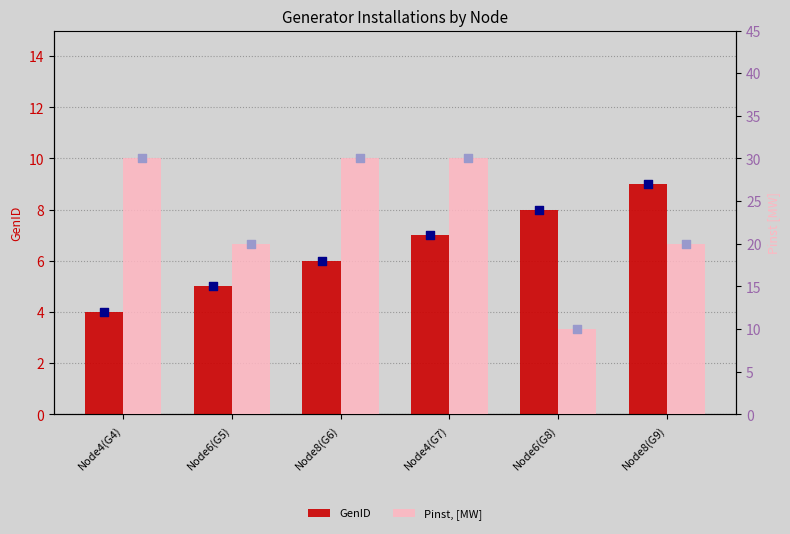

Which series reaches the maximum Y coordinate?

Pinst, [MW]